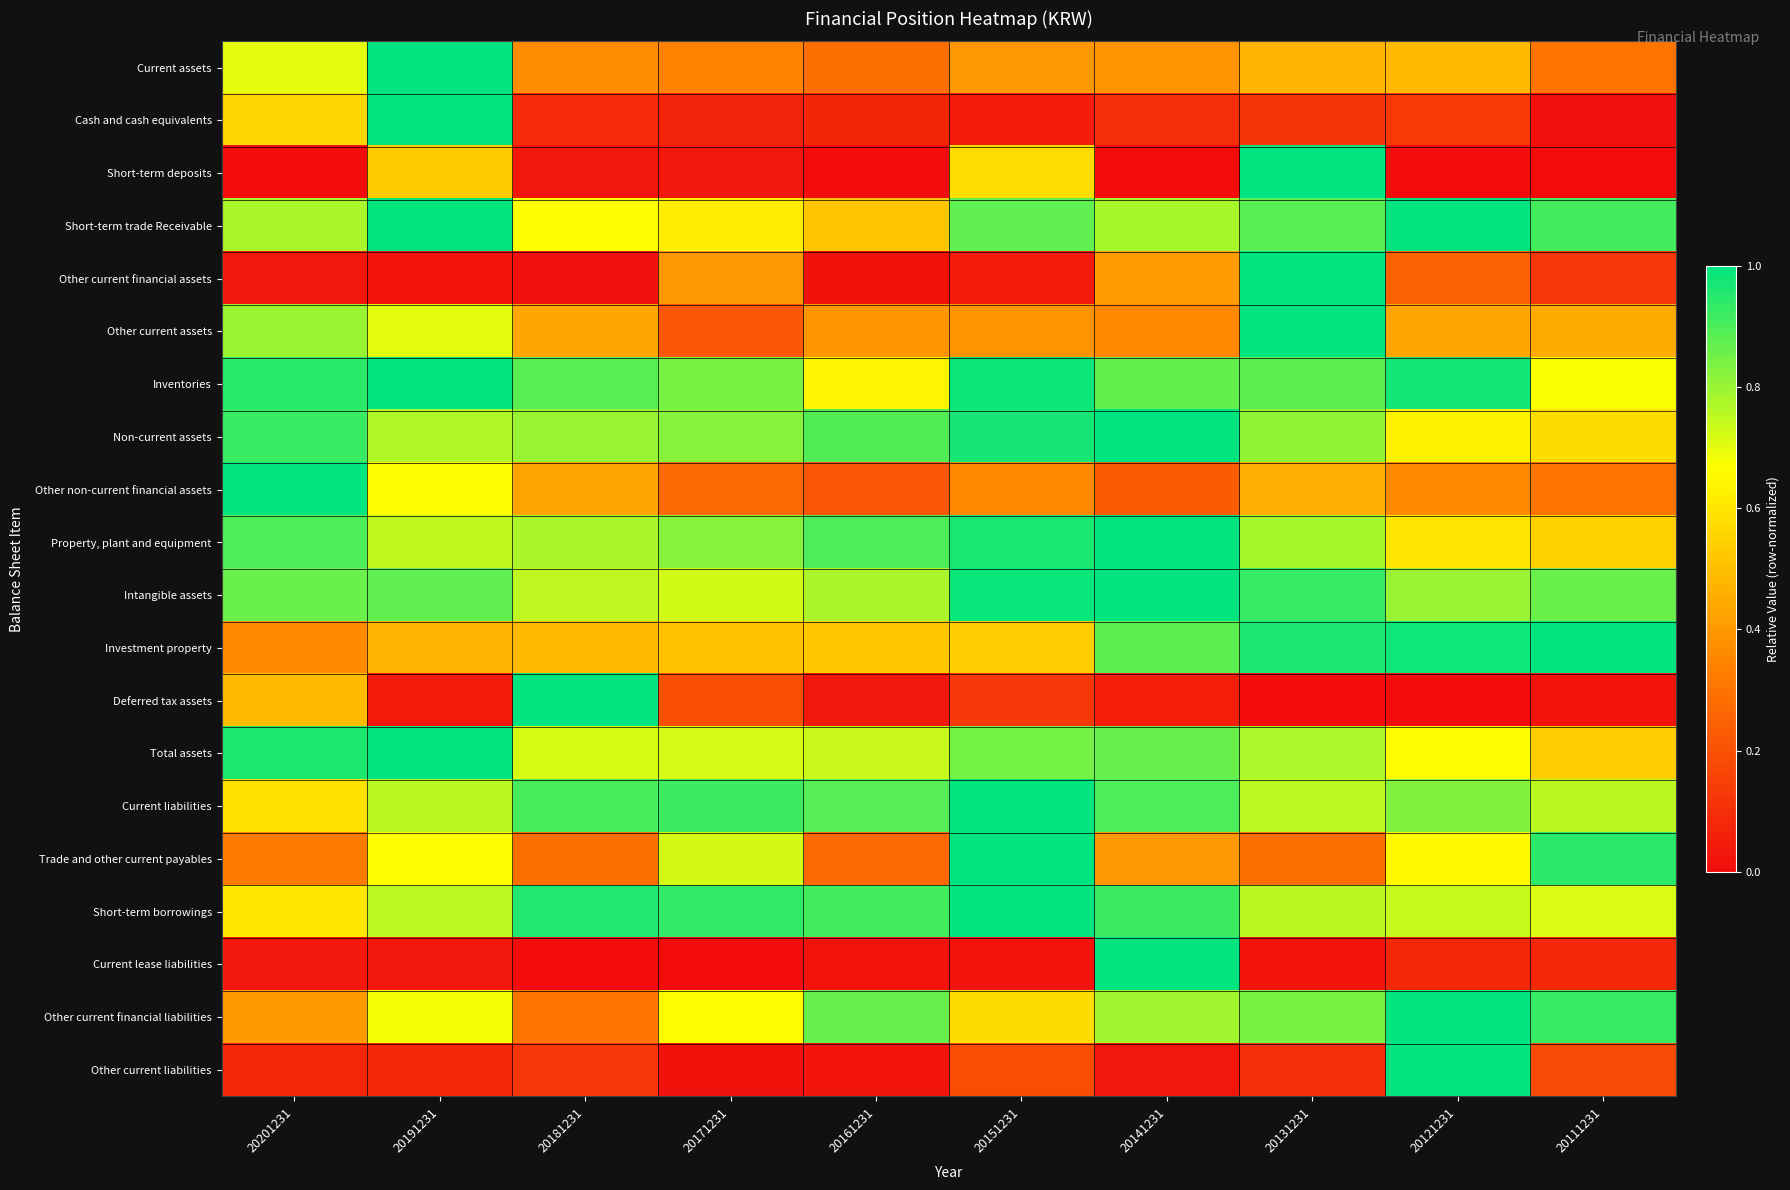

List the series in order of their peak value, lowest first.

Current assets, Cash and cash equivalents, Short-term deposits, Short-term trade Receivable, Other current financial assets, Other current assets, Inventories, Non-current assets, Other non-current financial assets, Property, plant and equipment, Intangible assets, Investment property, Deferred tax assets, Total assets, Current liabilities, Trade and other current payables, Short-term borrowings, Current lease liabilities, Other current financial liabilities, Other current liabilities